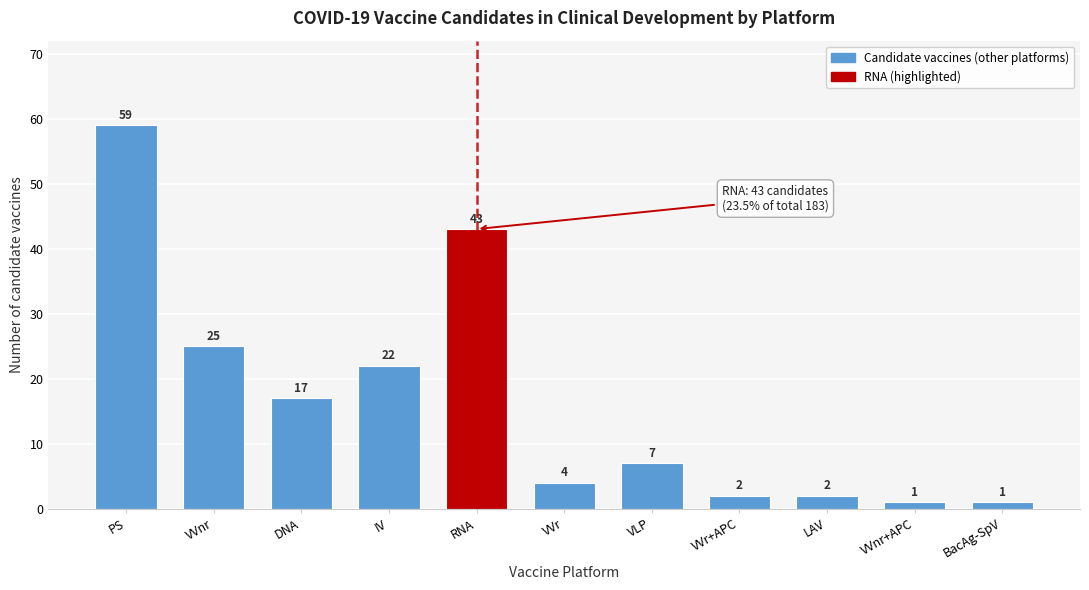

Reading left to right, transcribe all the data shown in this chart.

59	25	17	22	43	4	7	2	2	1	1